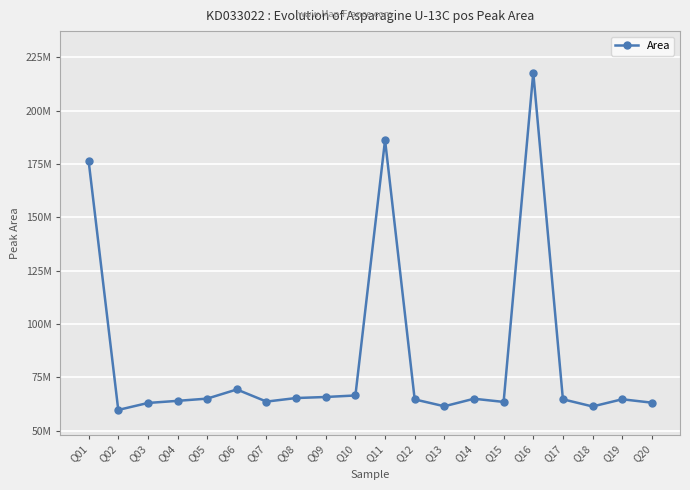

What is the smallest value displayed?

59716613